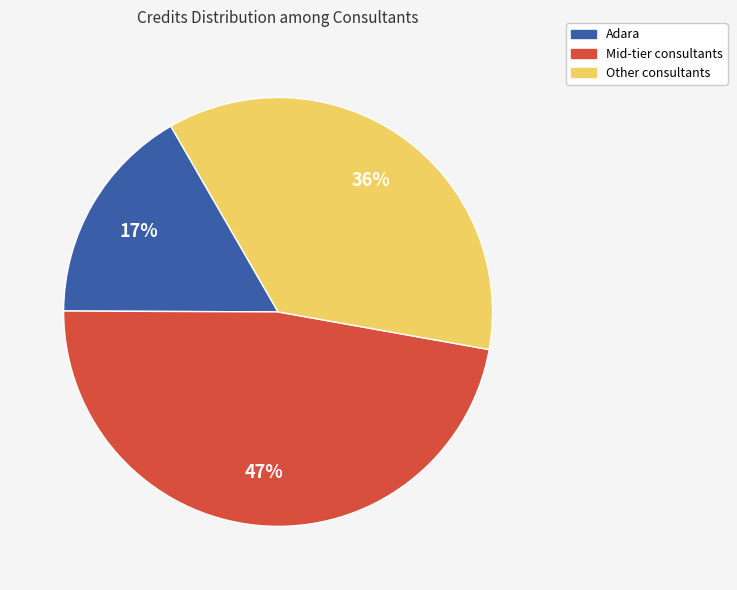

How many slices are in this pie chart?

3